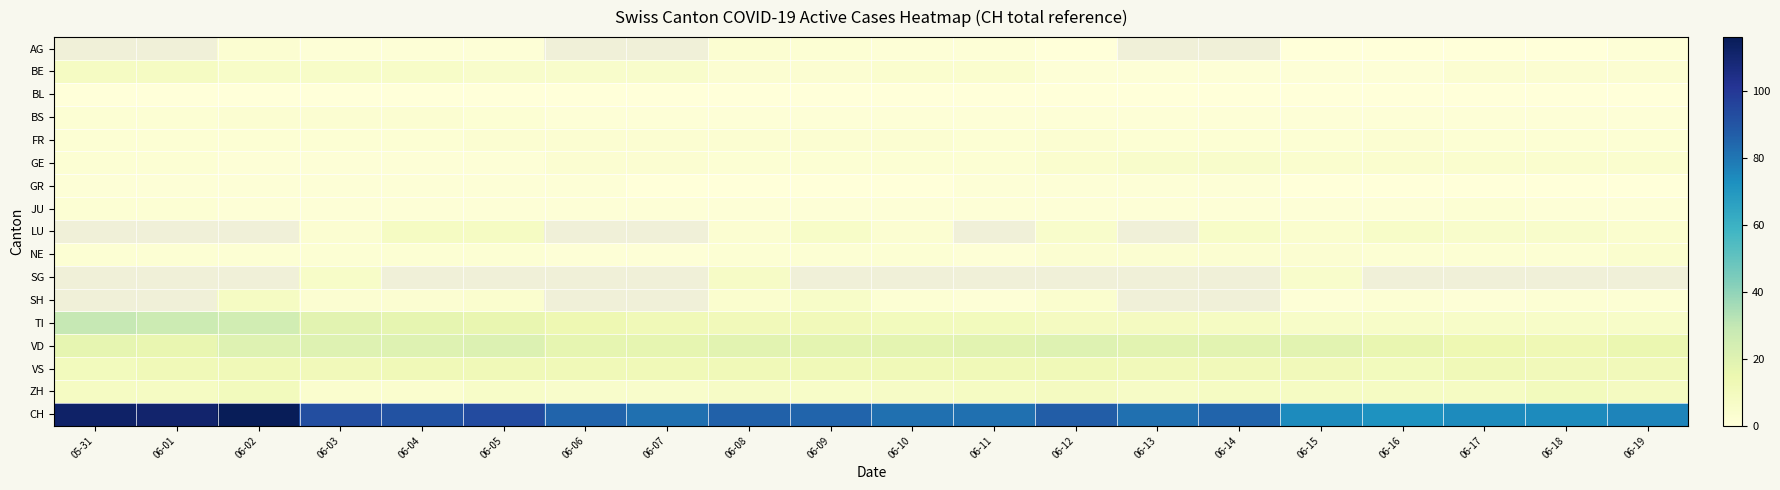

Which series has the largest range (max minus min)?

CH